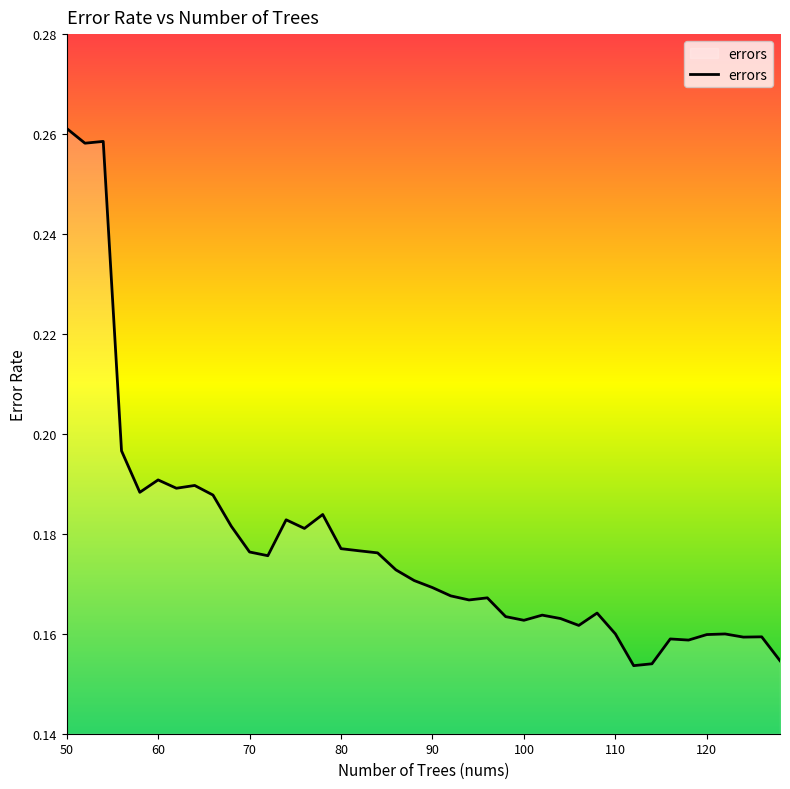

How many lines are shown in the chart?

1